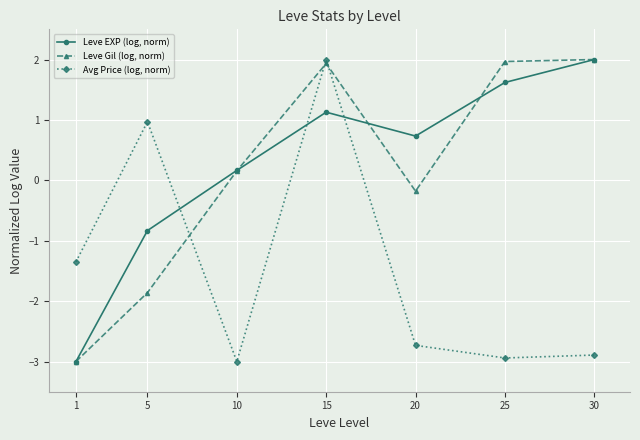

How many positive values does the Leve Gil (log, norm) series have?

4